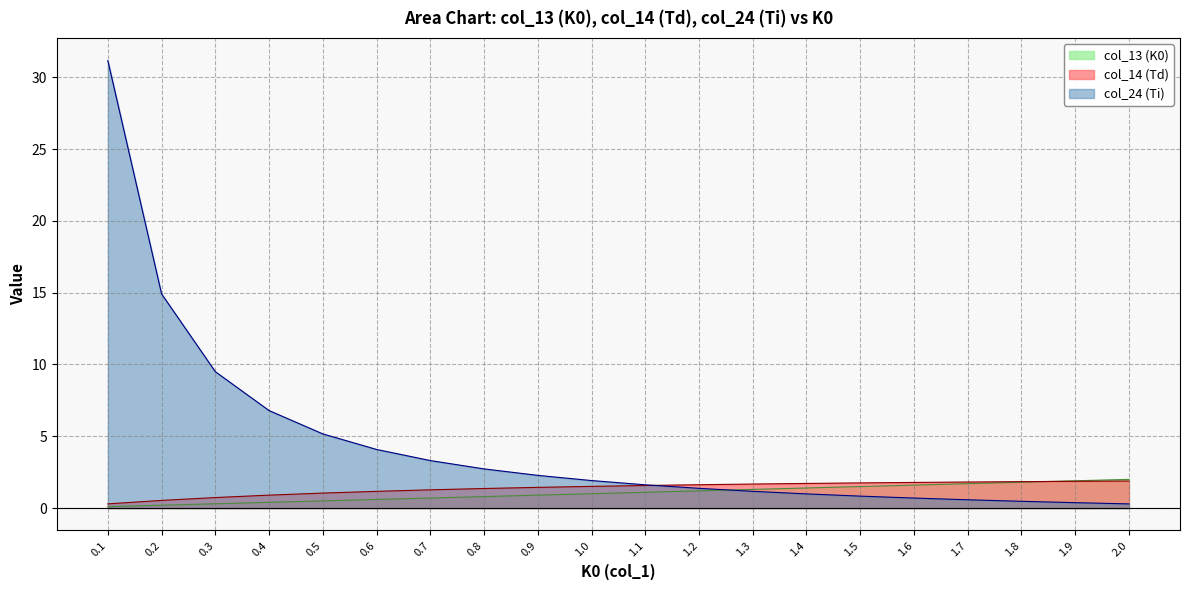

At 0.4, list the series in order from largest to smallest.

col_24 (Ti), col_14 (Td), col_13 (K0)